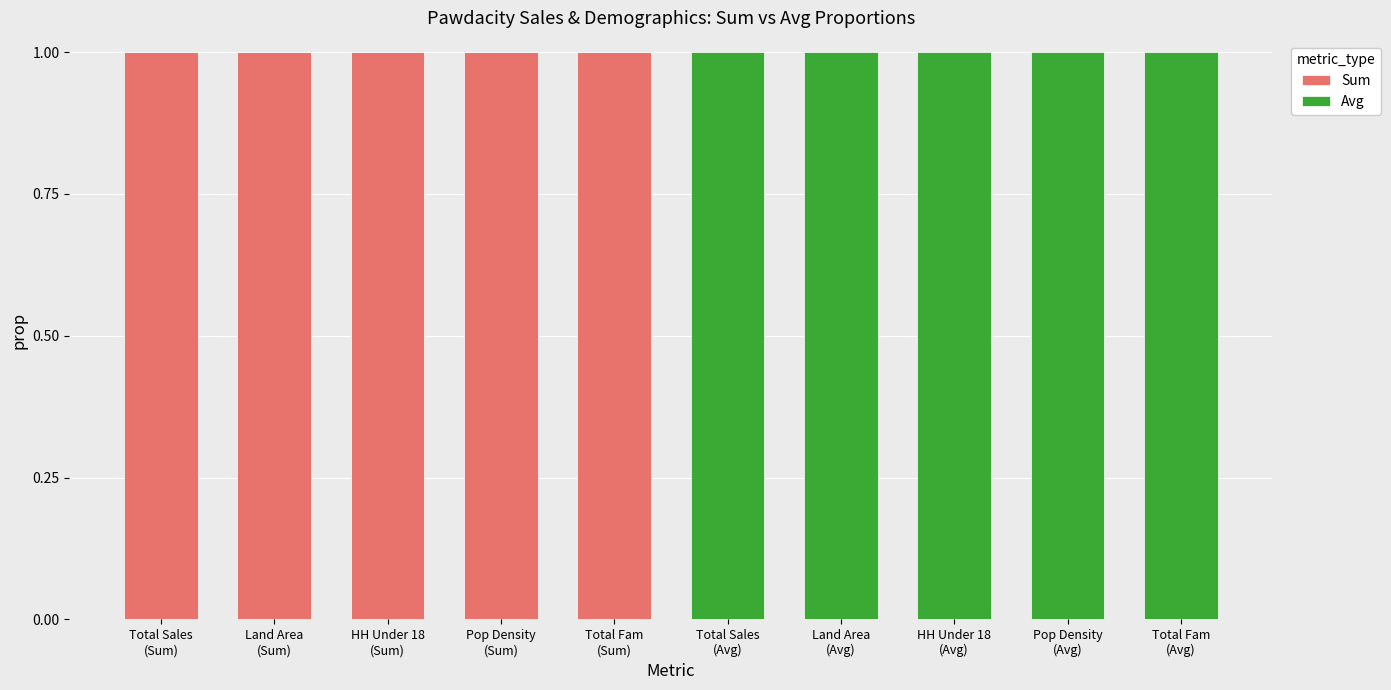

Does the chart contain stacked bars?

Yes